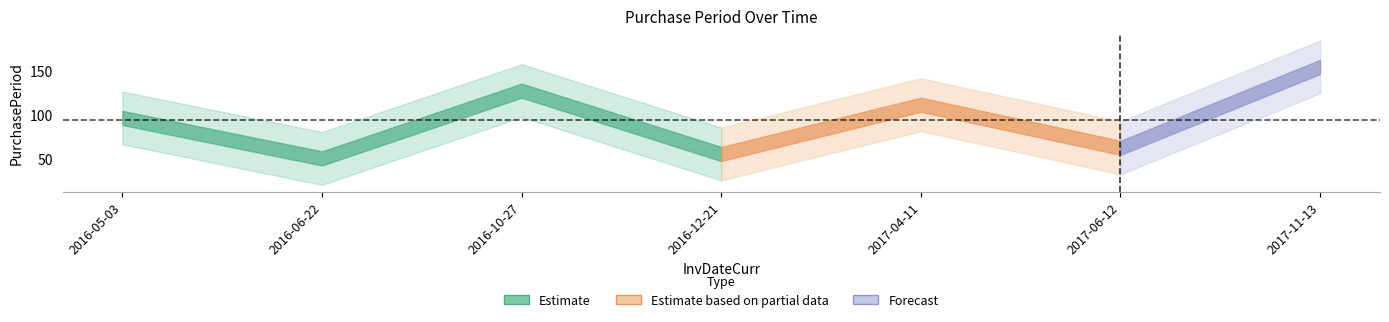

What is the approximate value at 2016-12-21?

55